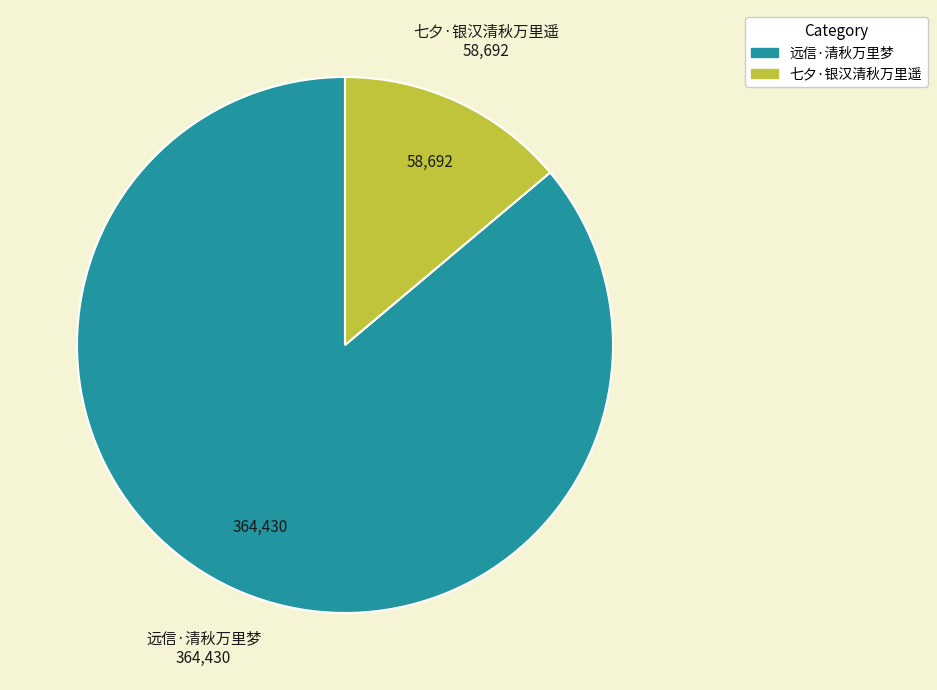

Is 远信·清秋万里梦 the majority of the pie?

Yes